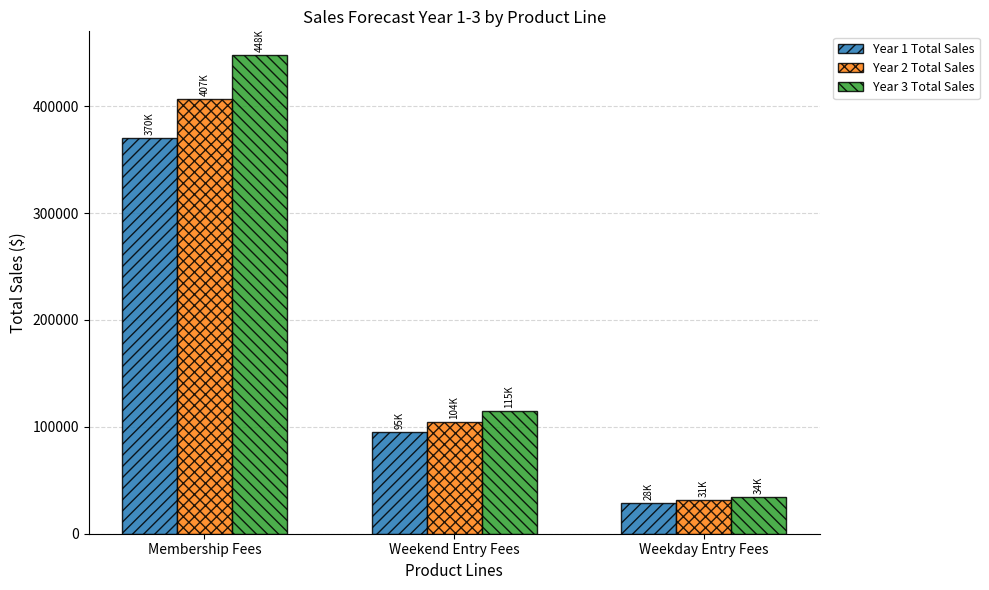

What are all the series names shown in the legend?

Year 1 Total Sales, Year 2 Total Sales, Year 3 Total Sales